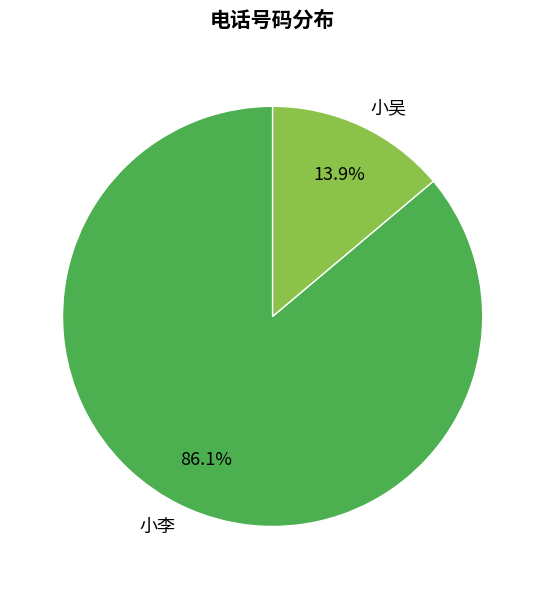

Is it true that 小吴 is 24% of the pie?

False